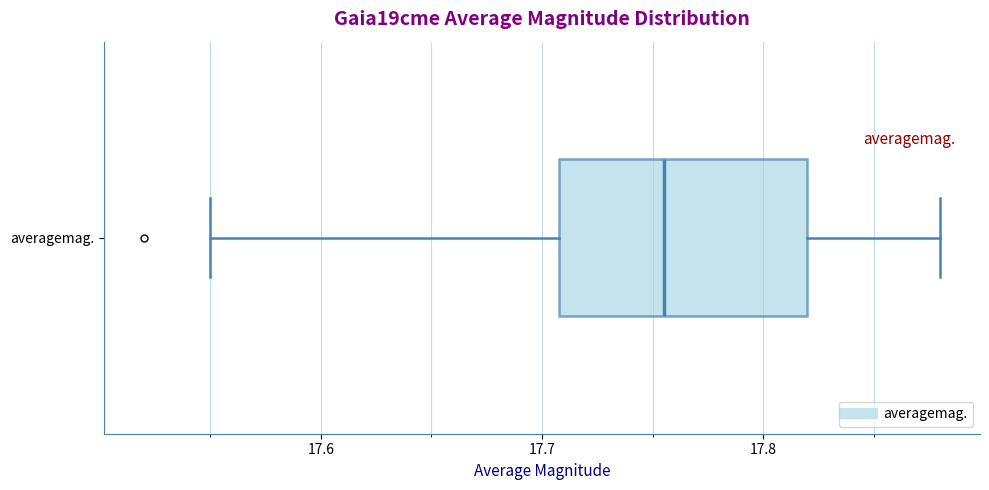

Read this box plot against the x-axis: the position of the median line, the range covered by the box, and the ends of both whiskers. The values are not printed on the chart, so give them approximately, as read against the axis.

median 17.76, box 17.71 to 17.82, whiskers 17.55 to 17.88